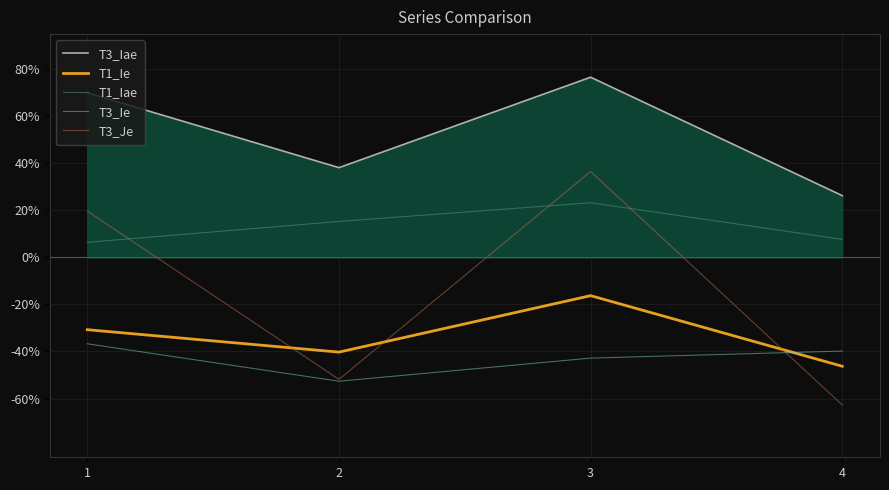

What are all the series names shown in the legend?

T3_Iae, T1_Ie, T1_Iae, T3_Ie, T3_Je